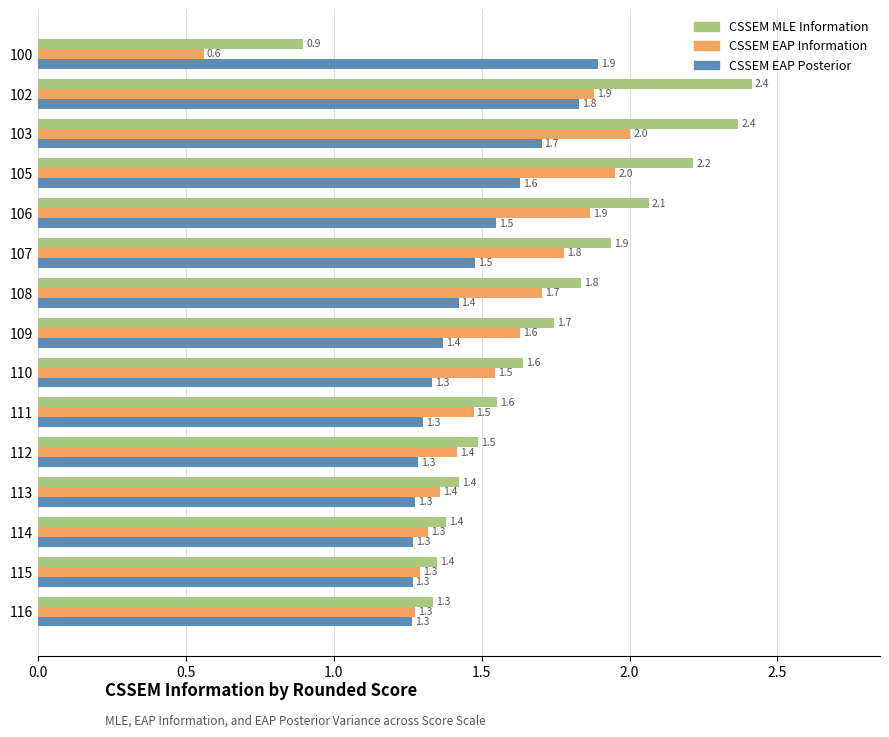

What is the minimum value for CSSEM EAP Information?

0.6